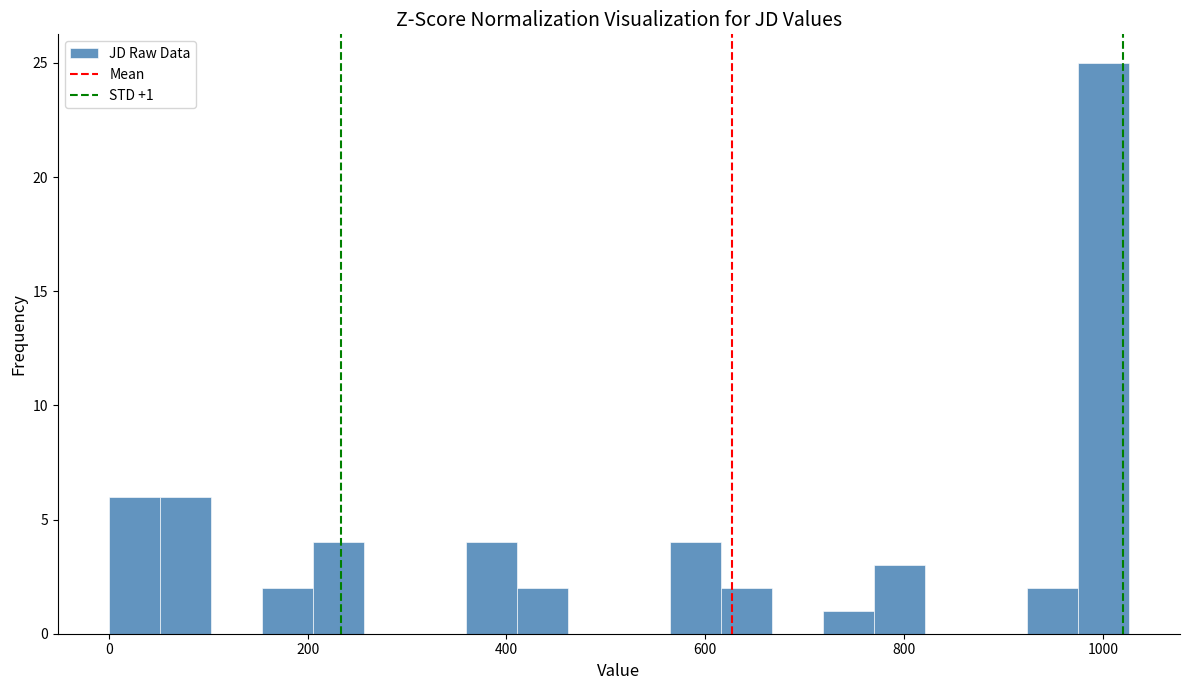

Around what value on the x-axis is the tallest bar? Give the approximate position of its centre, as read against the axis.

1000